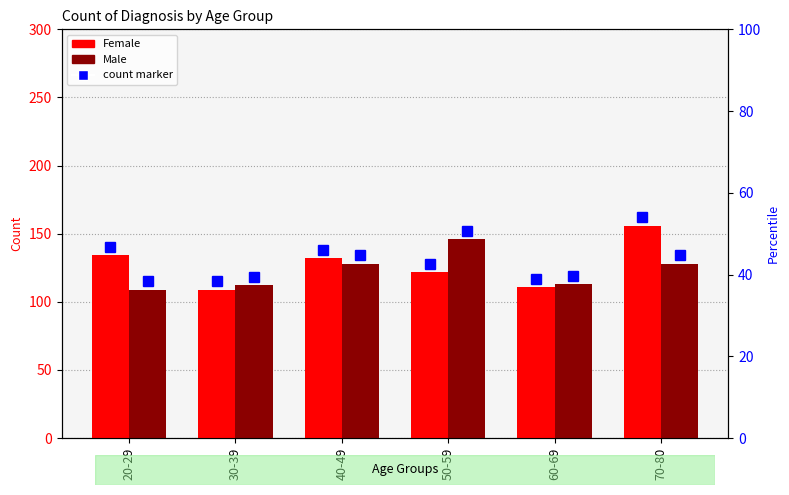

What is the value of the Female bar at the 3rd from the left?

132